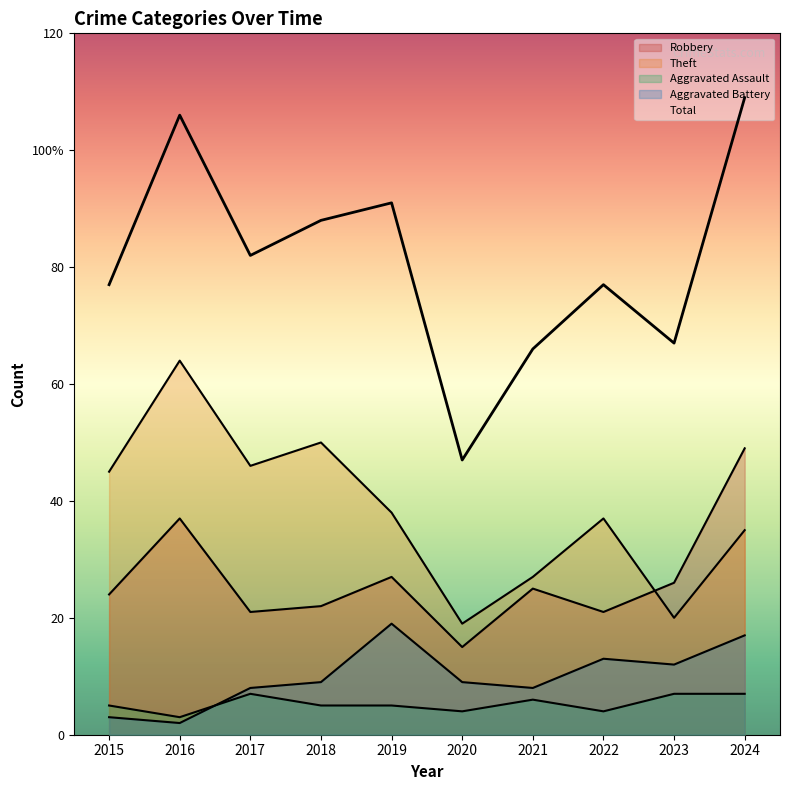

True or false: Aggravated Battery has a value of 9 at 2020.

True